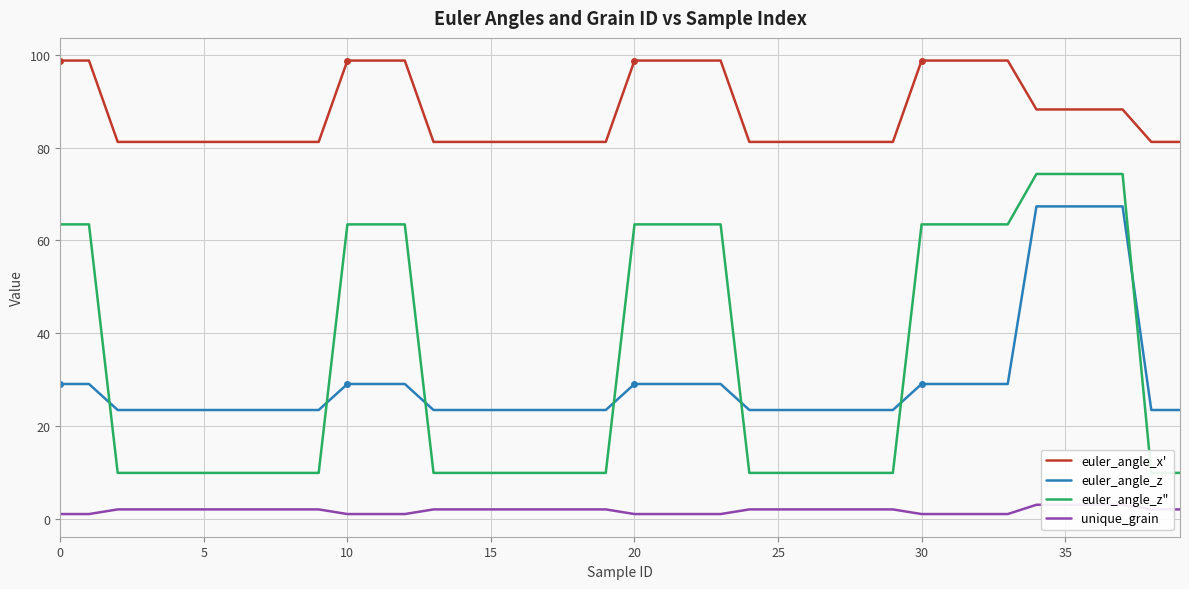

What is the label of the 15th point from the left?

14